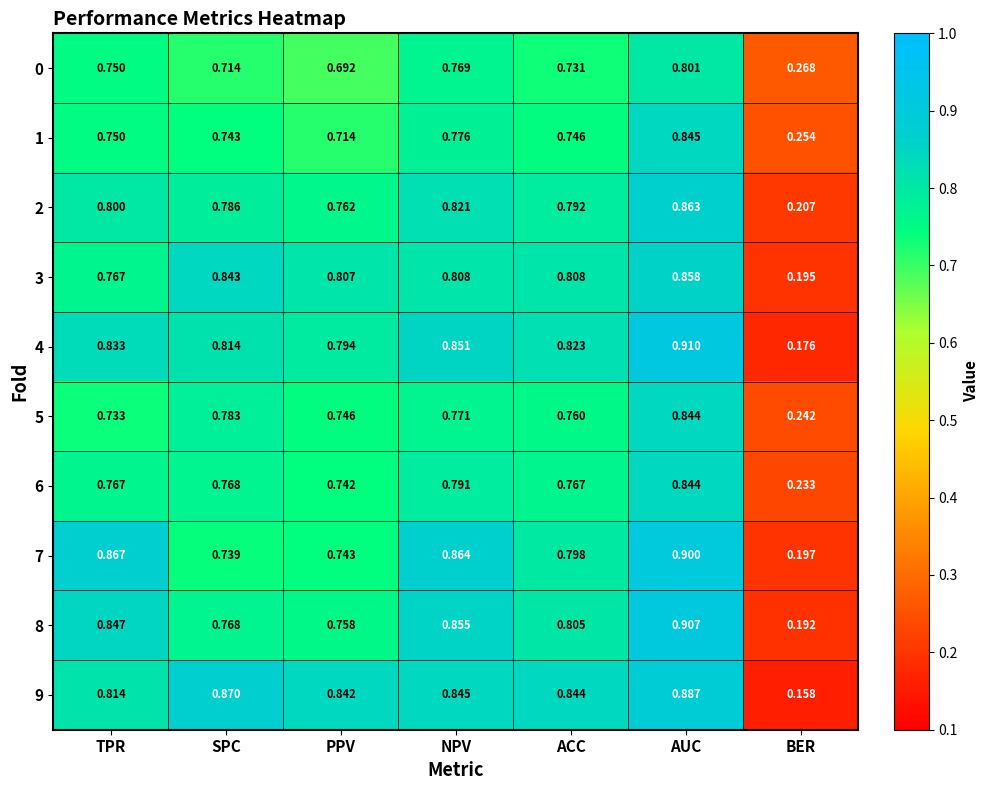

At which category is the sum across all series the highest?

AUC